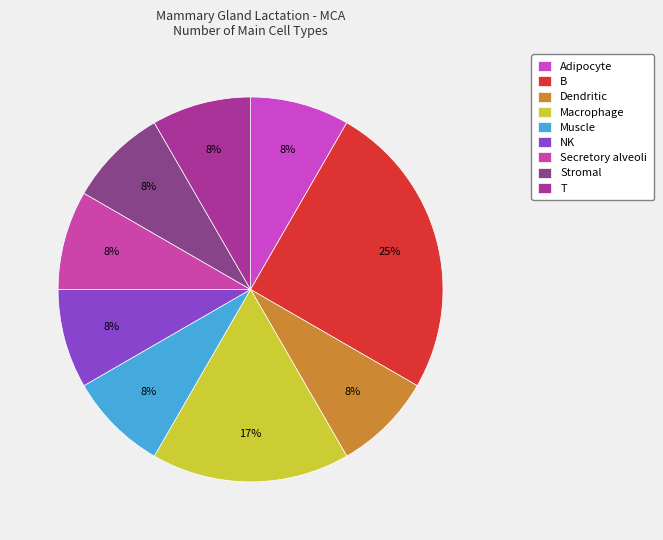

Between Stromal and Muscle, which is larger?

Stromal